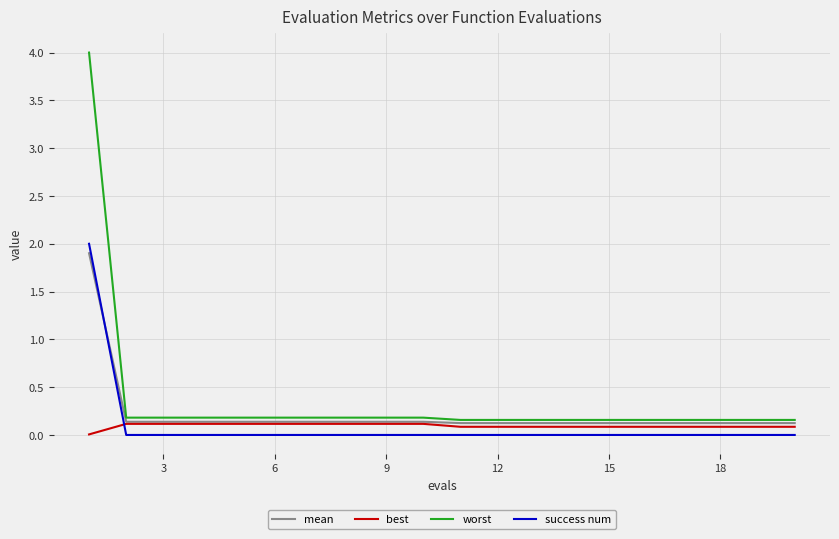

What is the maximum value shown in the chart?

4.0